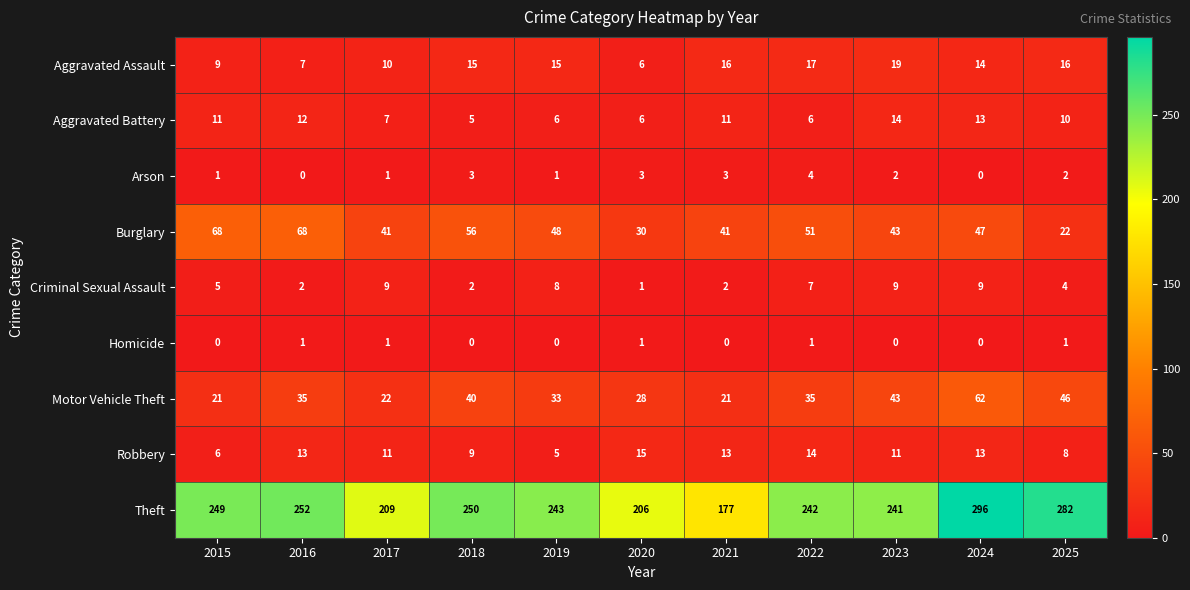

What is the average value of the Aggravated Assault series?

13